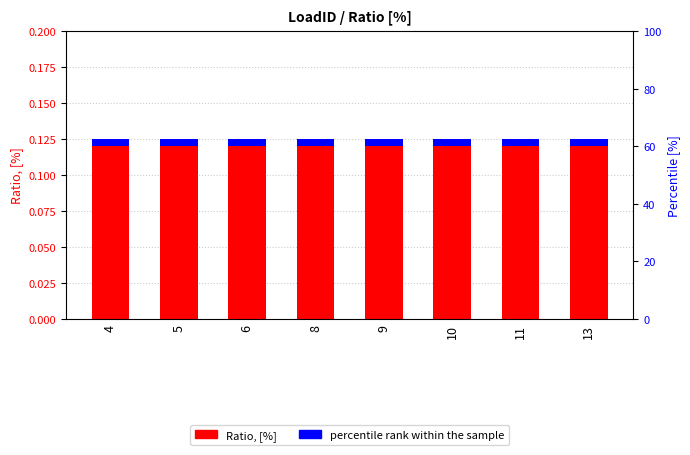

The Ratio, [%] series shows 0.1 at 6. True or false?

True